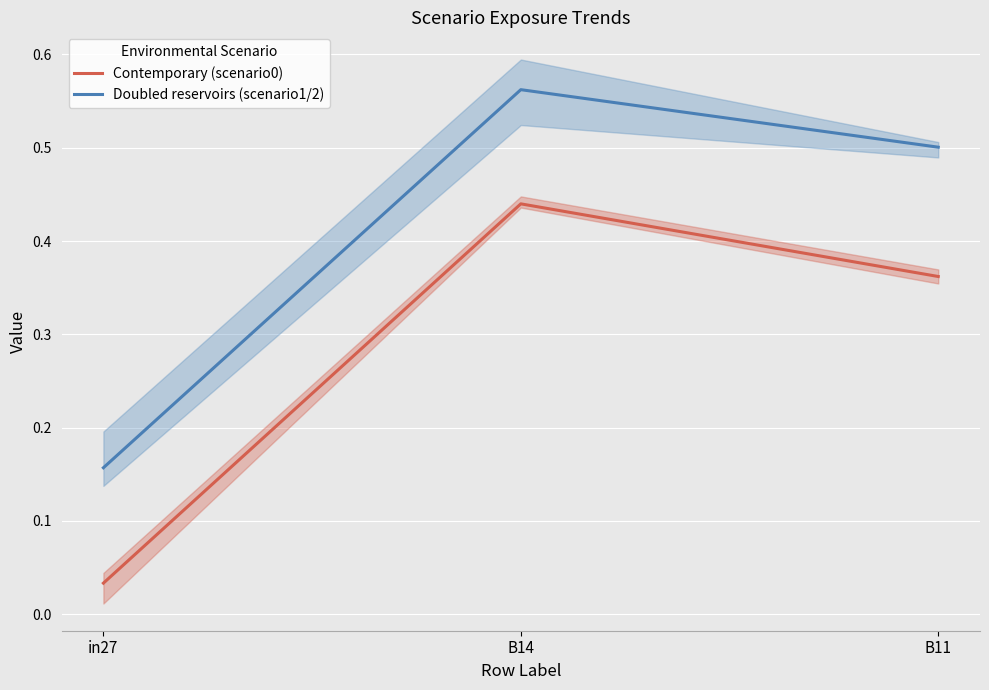

Which category has the highest value in the Contemporary (scenario0) series?

B14